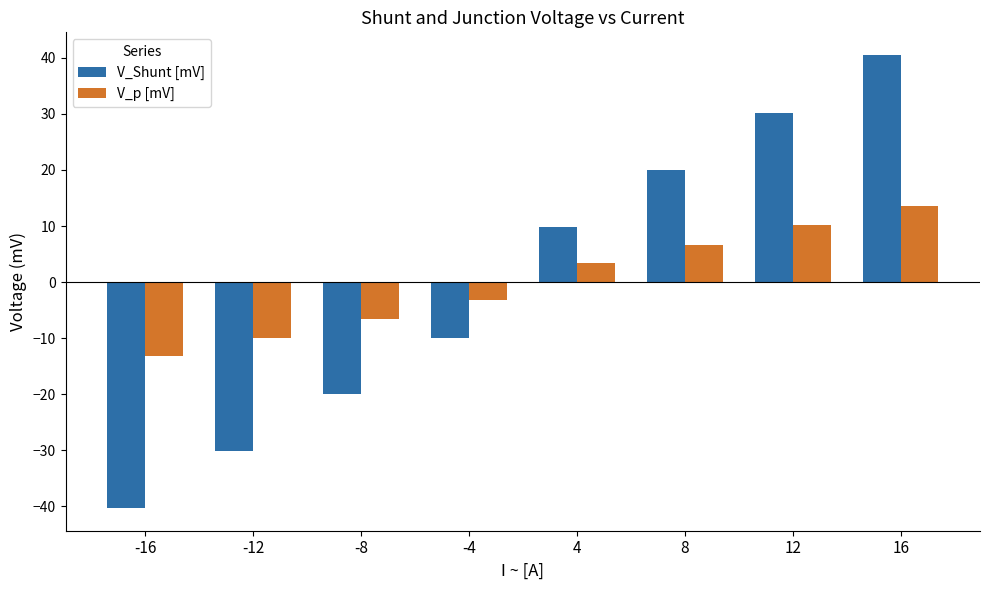

What are all the series names shown in the legend?

V_Shunt [mV], V_p [mV]